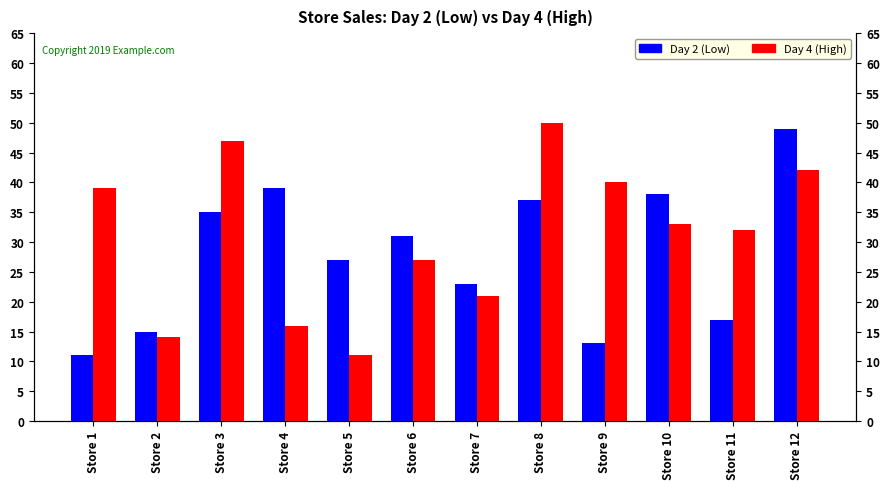

The value of Day 2 (Low) at Store 5 is 45. True or false?

False